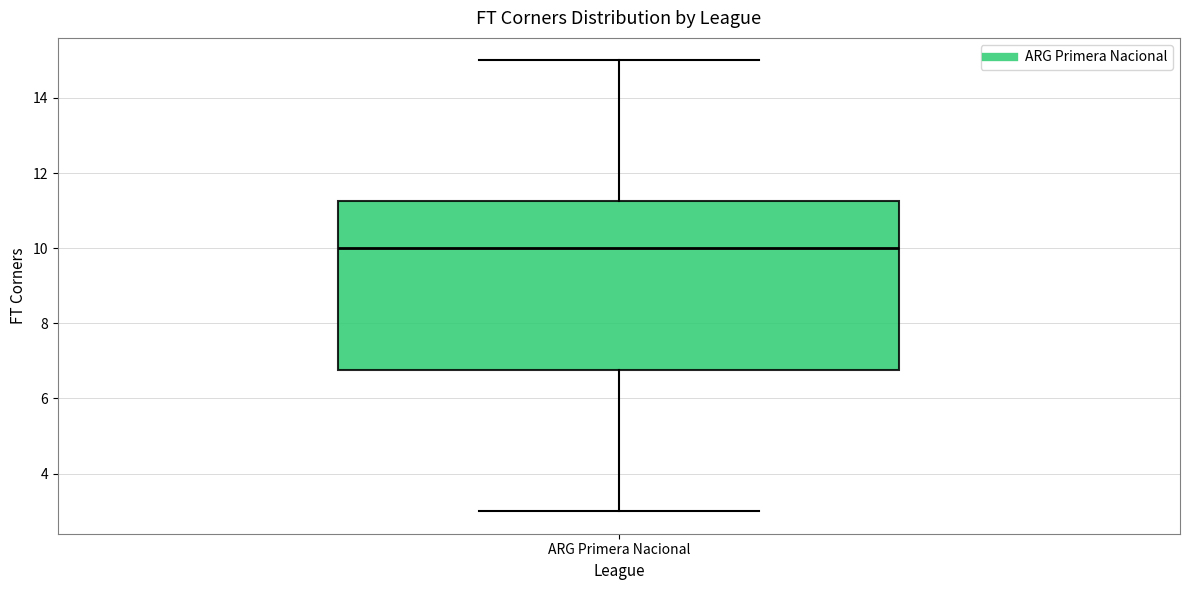

Where is the lower edge of the box for ARG Primera Nacional on the y-axis? The values are not printed on the chart, so give them approximately, as read against the axis.

6.8